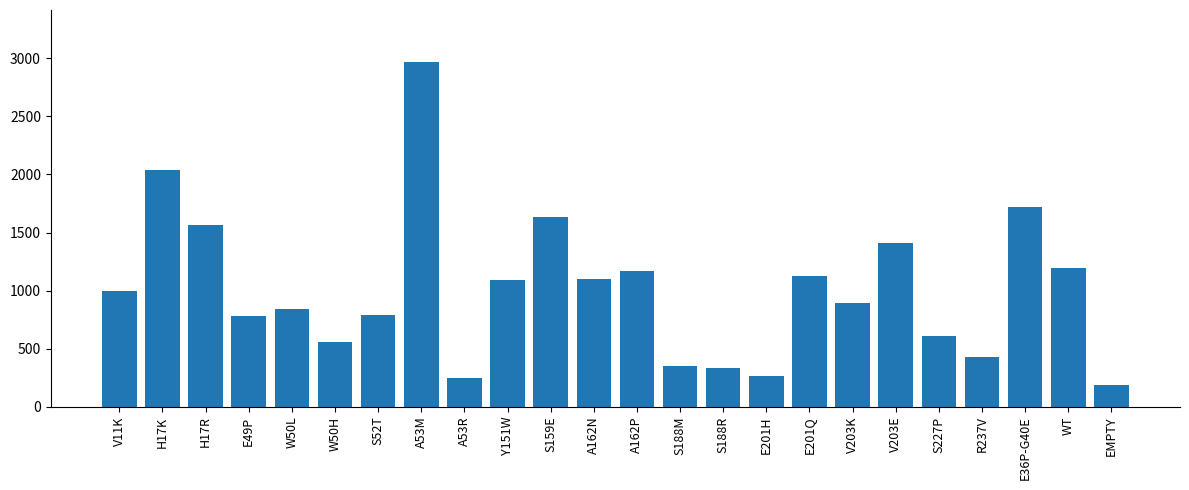

Are the bars horizontal?

No